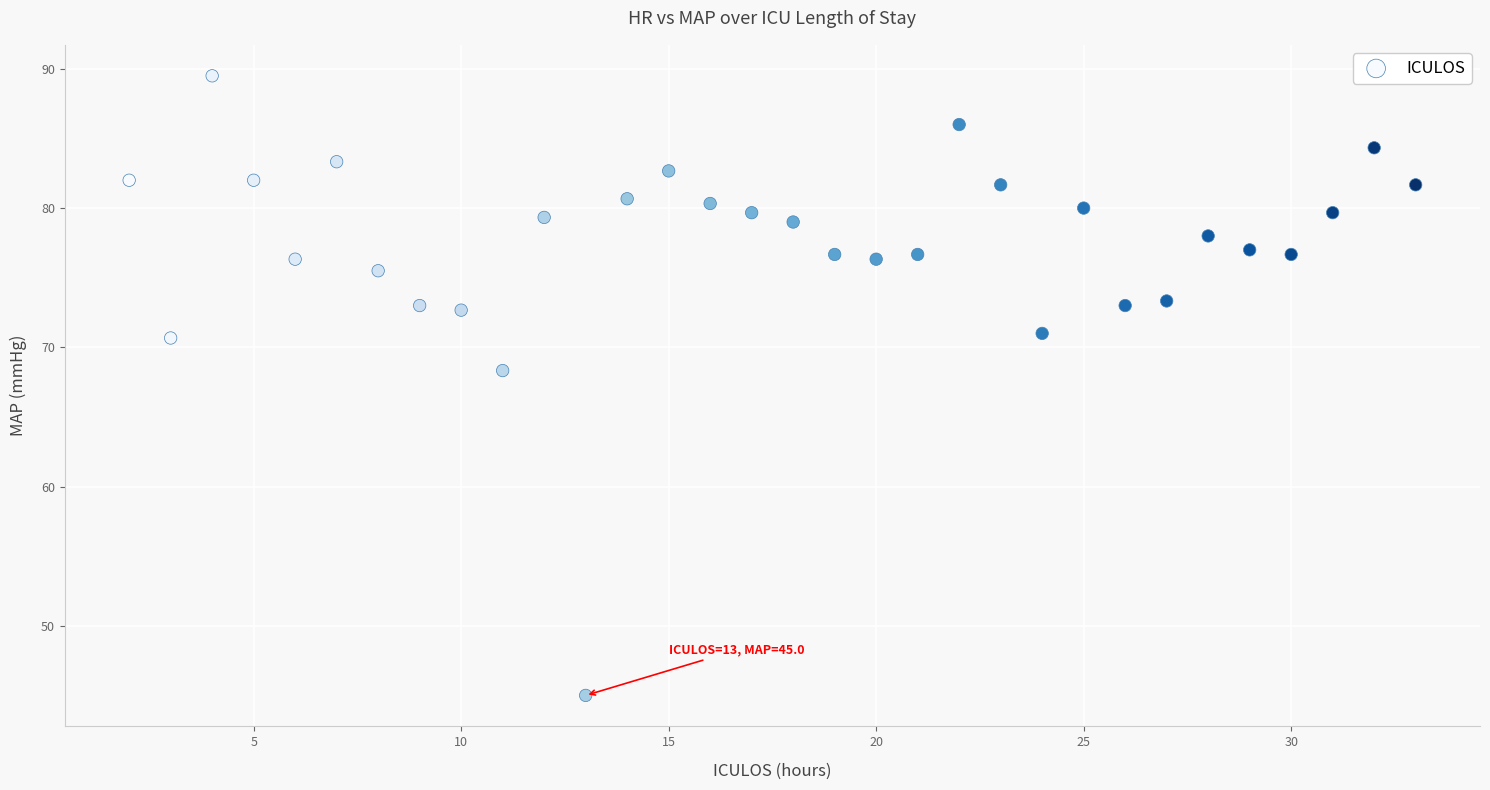

What is the range of Y values (max minus min)?

44.5